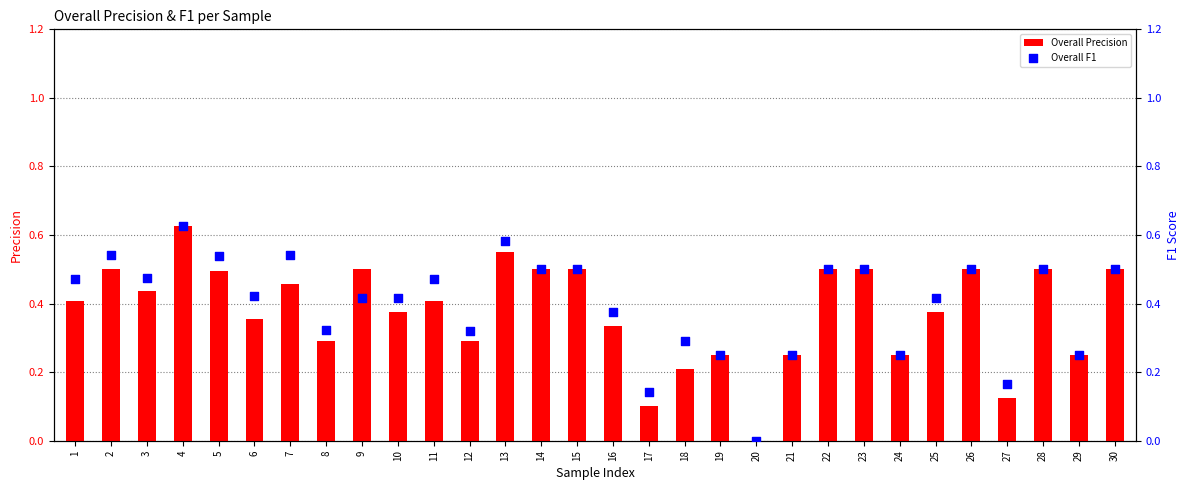

What are all the series names shown in the legend?

Overall Precision, Overall F1